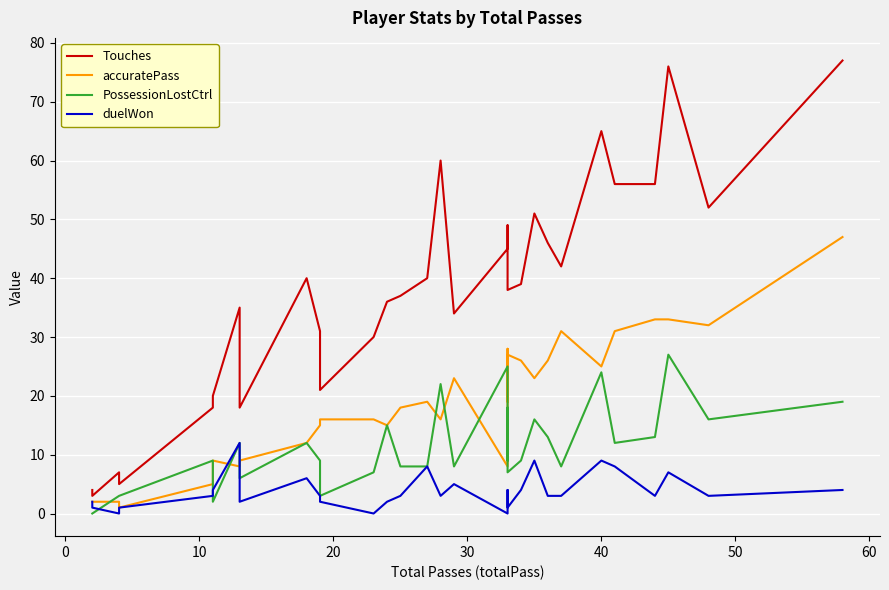

Count the number of data series in this chart.

4